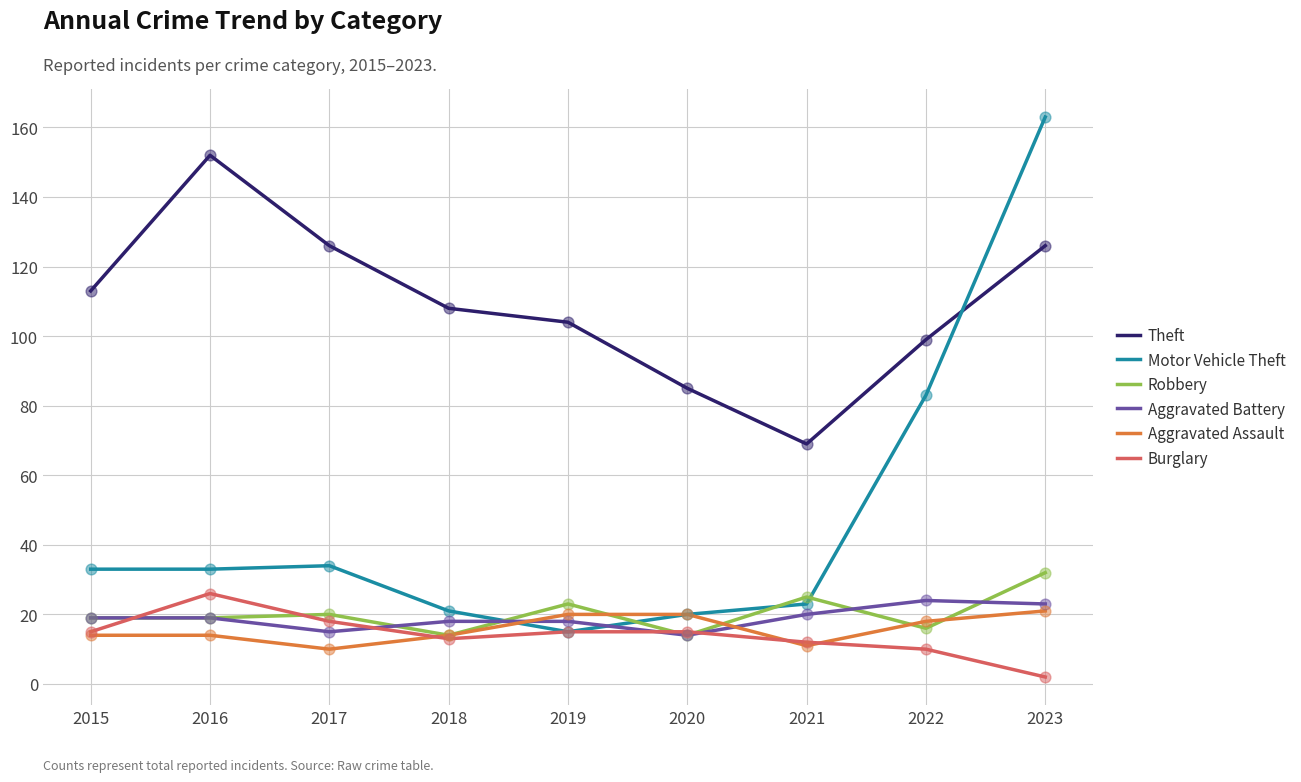

Which series has the widest spread of values?

Motor Vehicle Theft